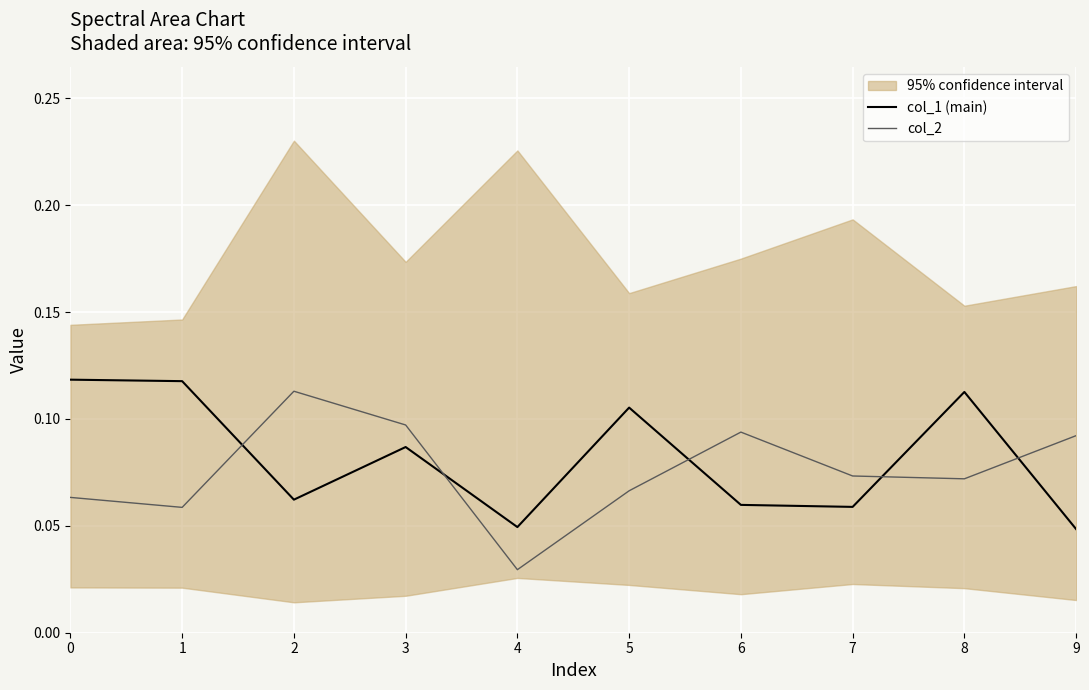

What is the value of the col_2 point at the 8th from the left?

0.1